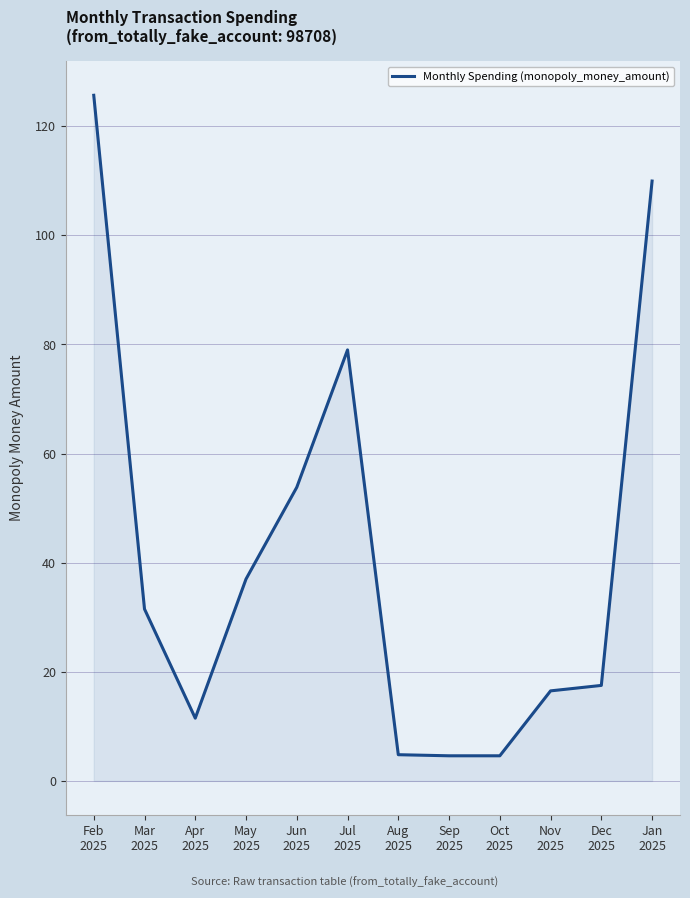

What is the maximum value shown in the chart?

125.7